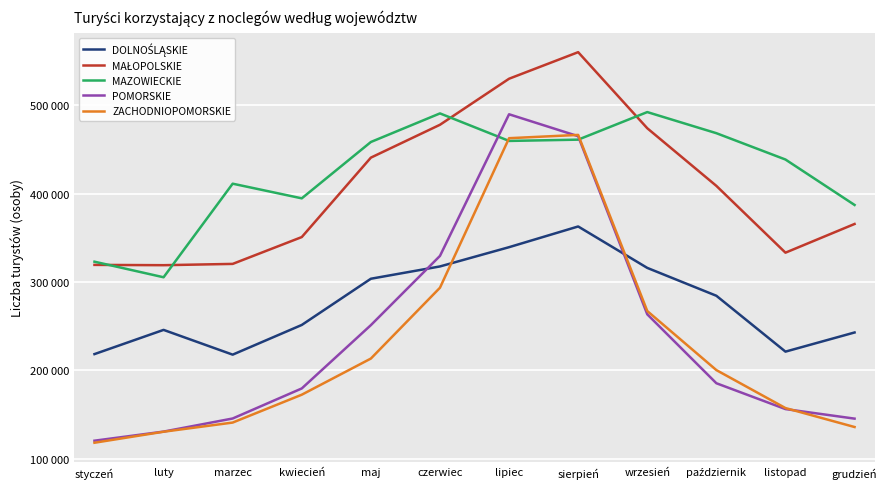

Which category has the lowest value in the ZACHODNIOPOMORSKIE series?

styczeń